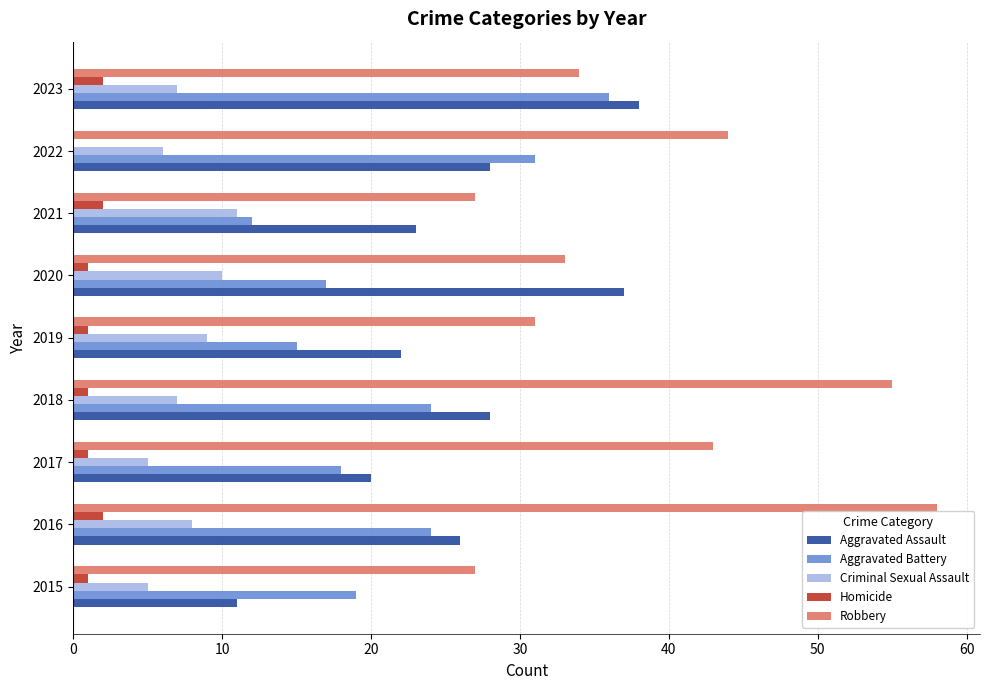

Is it true that Criminal Sexual Assault equals 6 at 2022?

True